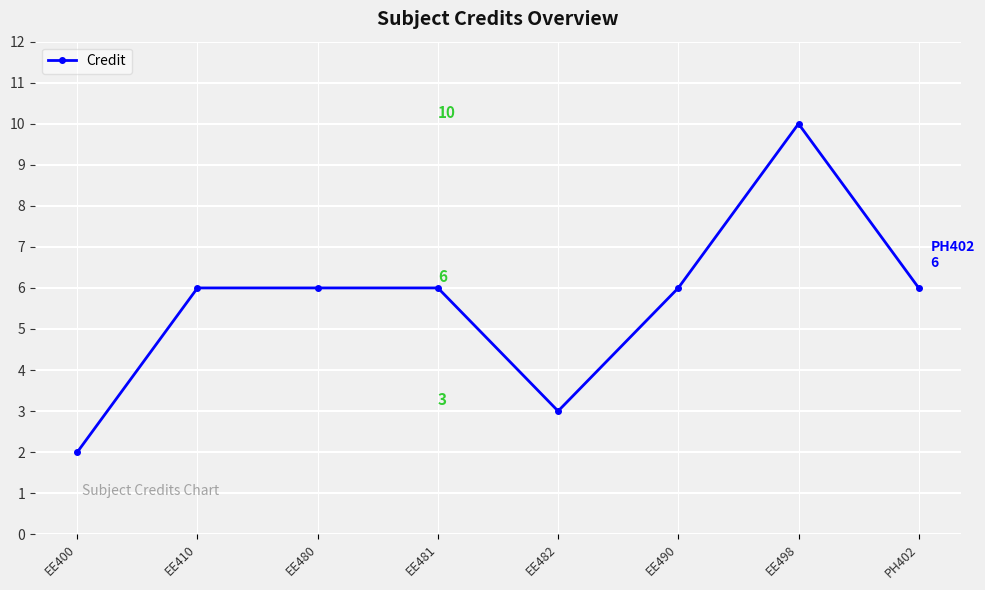

True or false: the data has more than 0 interior local peaks.

True